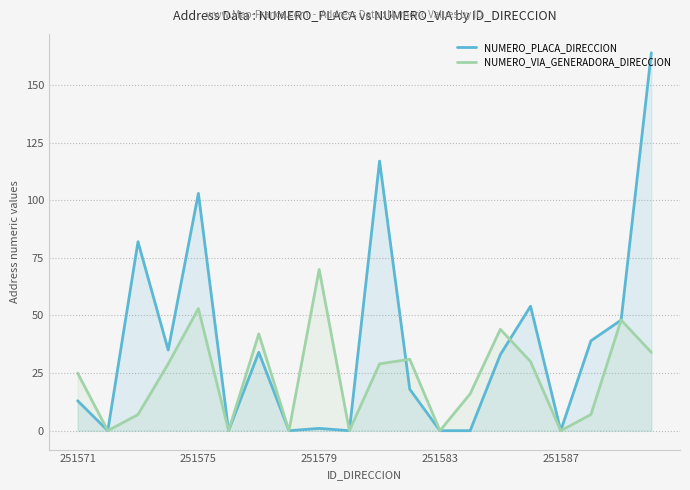

Rank the series by their maximum value, from highest to lowest.

NUMERO_PLACA_DIRECCION, NUMERO_VIA_GENERADORA_DIRECCION